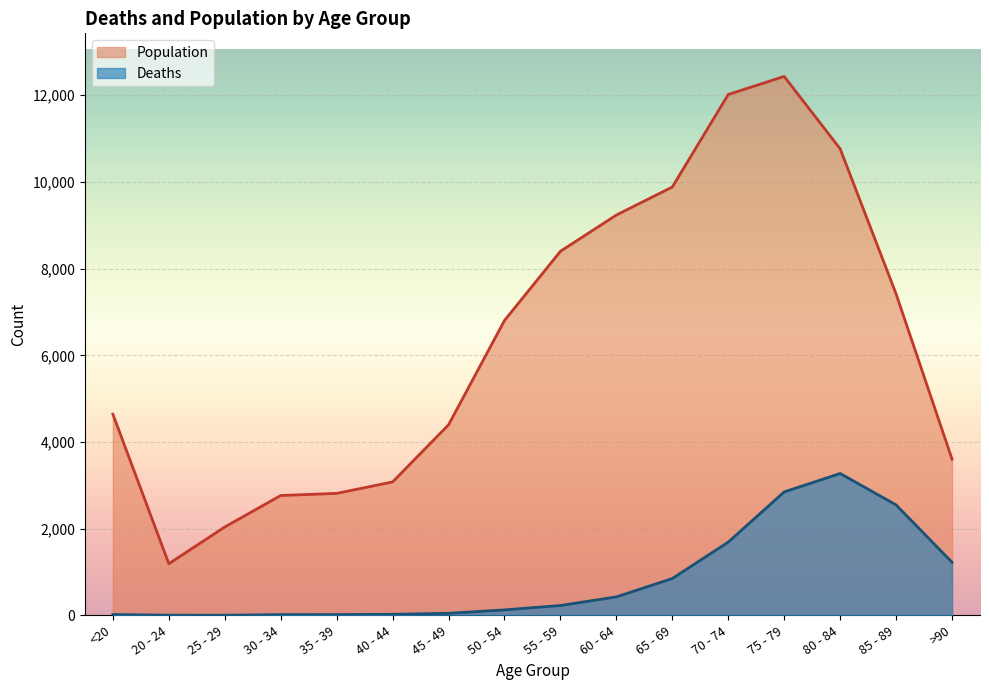

The value of Population at 85 - 89 is 7417. True or false?

True